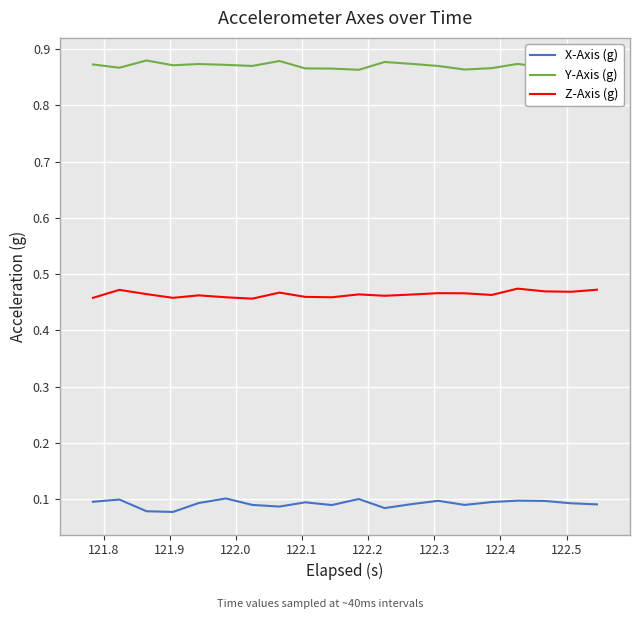

True or false: Y-Axis (g) and X-Axis (g) cross at least once.

False